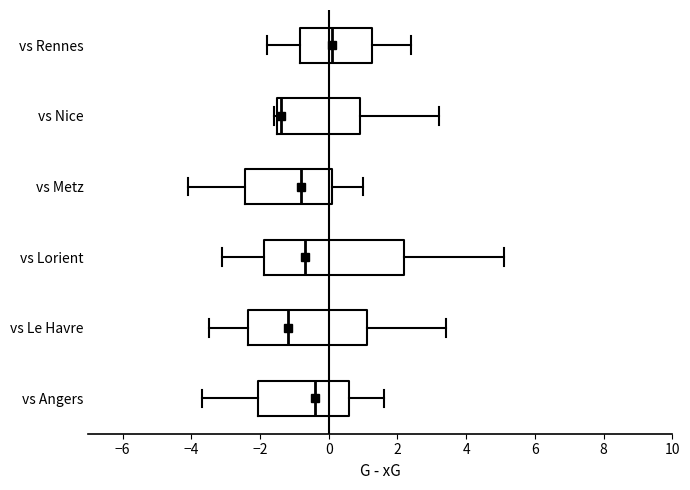

Reading bottom to top, transcribe this box plot: for each box, give where its median line is, the range the box spans, and where its two whiskers end, as read against the x-axis. The values are not printed on the chart, so give them approximately, as read against the axis.

vs Angers: median -0.4, box -2.0 to 0.6, whiskers -3.6 to 1.6
vs Le Havre: median -1.2, box -2.4 to 1.2, whiskers -3.4 to 3.4
vs Lorient: median -0.6, box -1.8 to 2.2, whiskers -3.0 to 5.2
vs Metz: median -0.8, box -2.4 to 0.2, whiskers -4.0 to 1.0
vs Nice: median -1.4 (just right of the box's left edge), box -1.4 to 1.0, whiskers -1.6 to 3.2
vs Rennes: median 0.2, box -0.8 to 1.2, whiskers -1.8 to 2.4